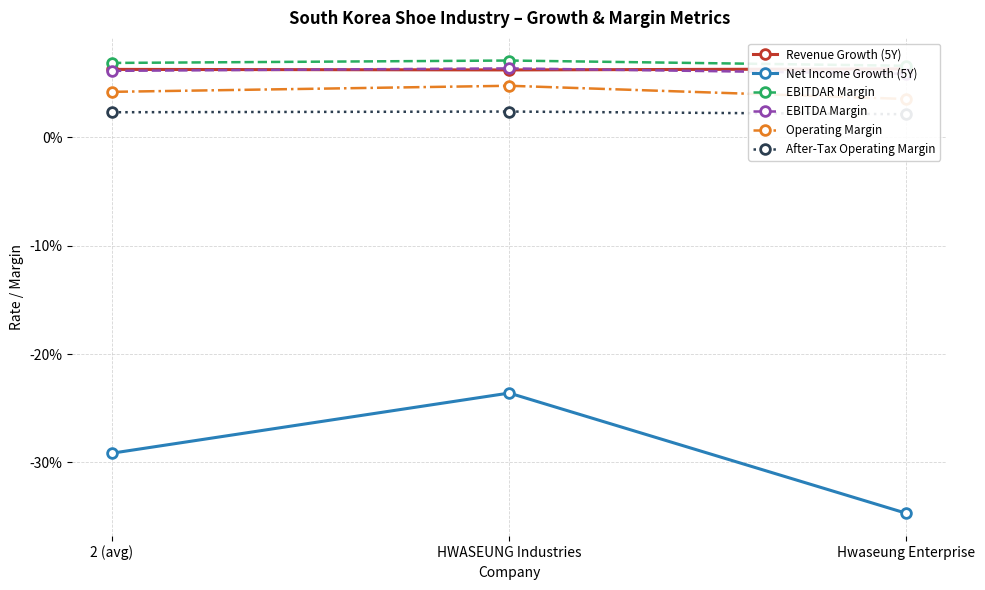

What is the smallest value displayed?

-0.3